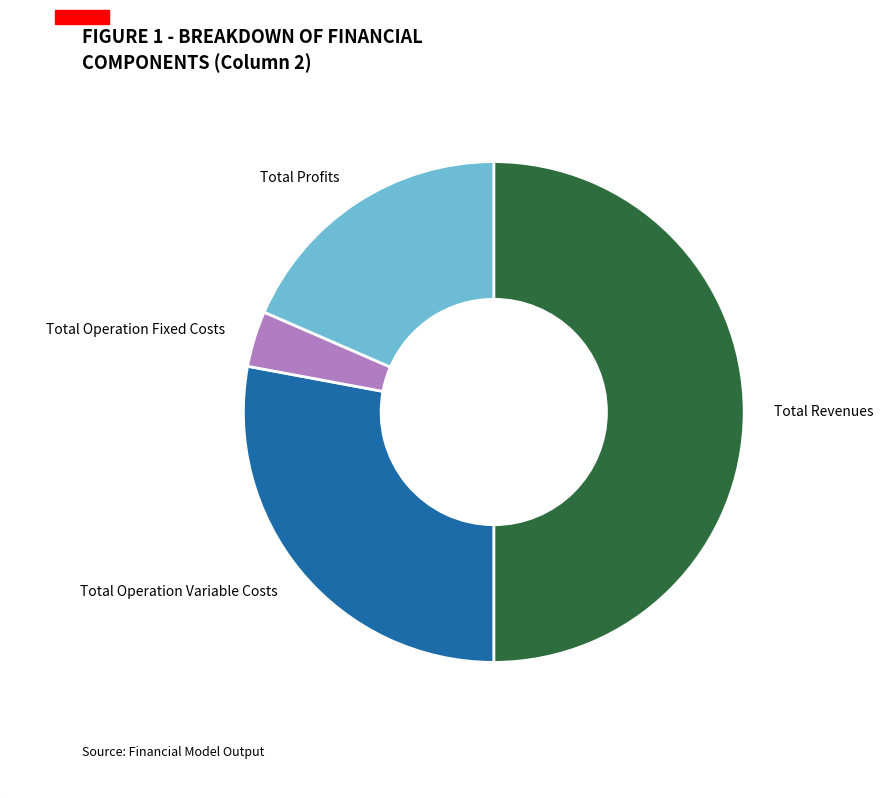

Count the number of slices in the pie.

4